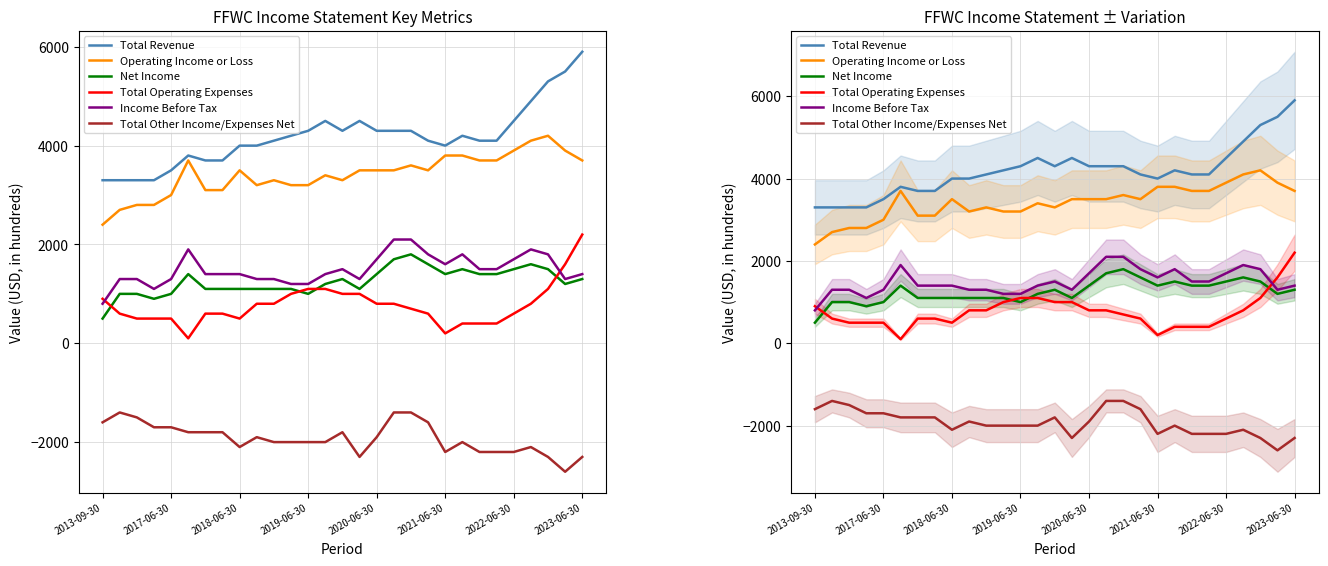

Is it true that Total Revenue equals 4500 at 2022-06-30?

True